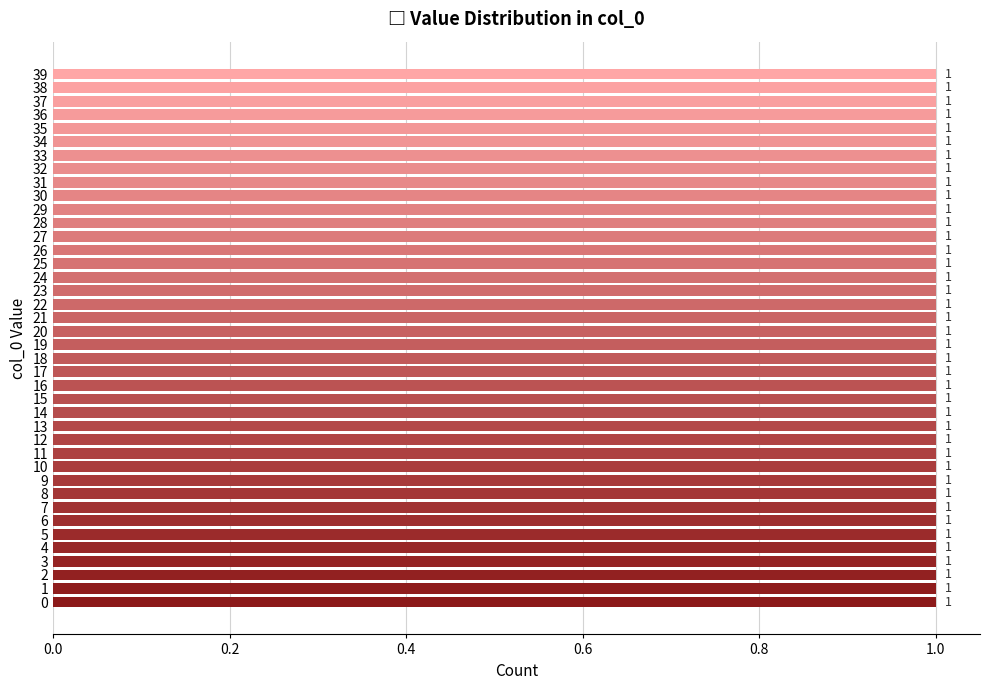

How many values are below 10?

10